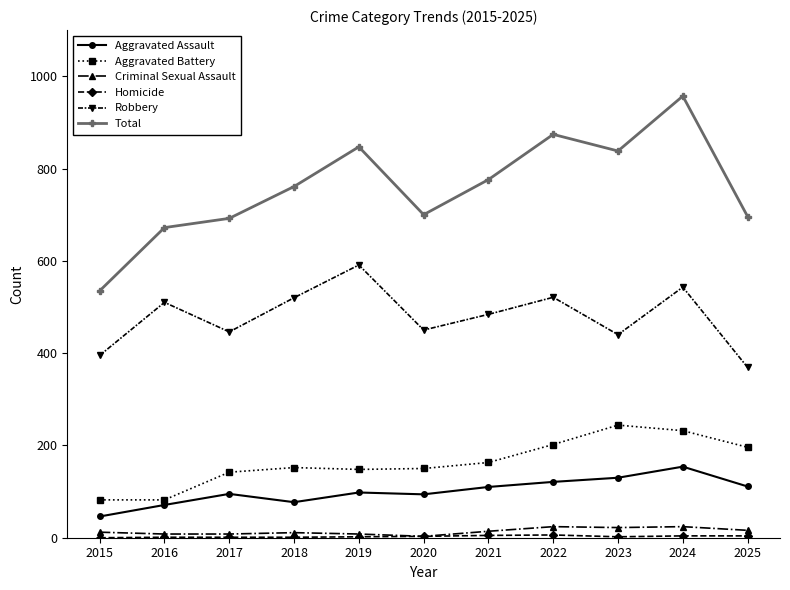

Which series has the largest total across all categories?

Total